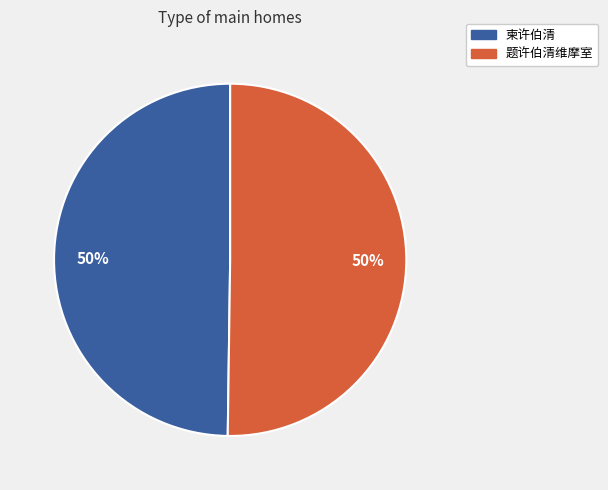

Is the sum of 题许伯清维摩室 and 柬许伯清 greater than half?

Yes